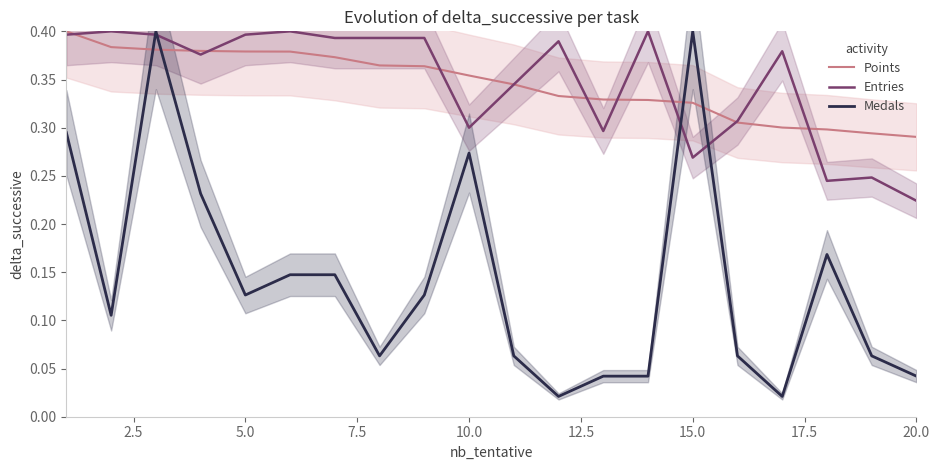

After their last crossing, which series has the higher values: Medals or Points?

Points